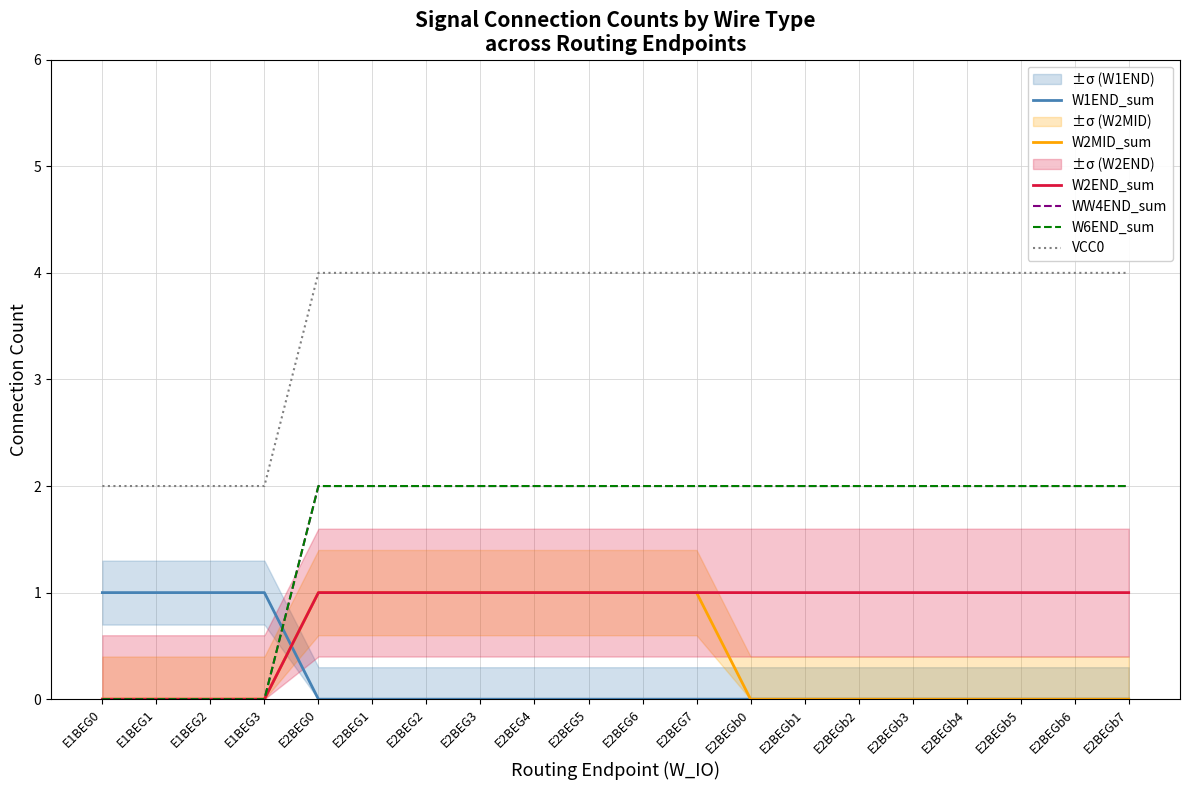

What is the label of the 1st point from the left?

E1BEG0